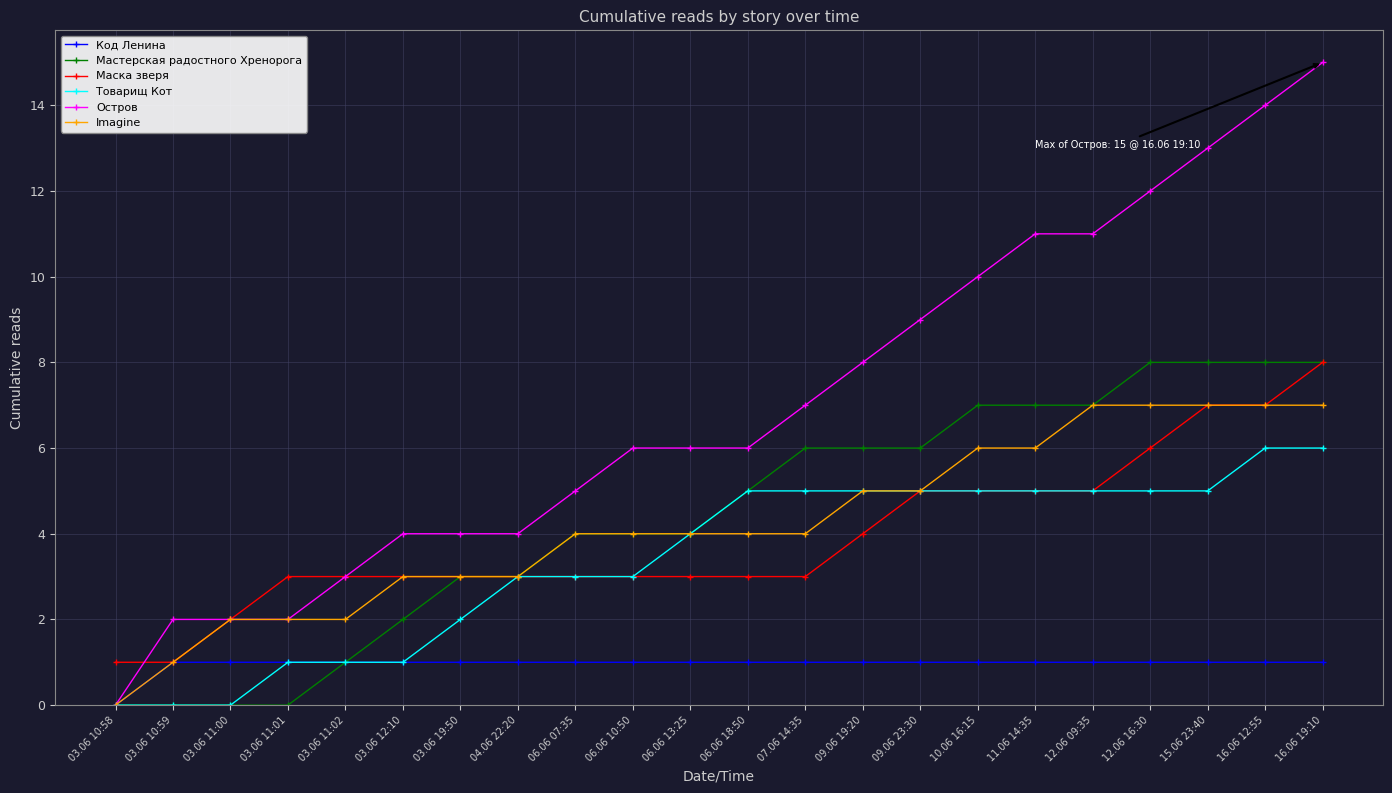

What is the difference between the highest and lowest values at 03.06 19:50?

3